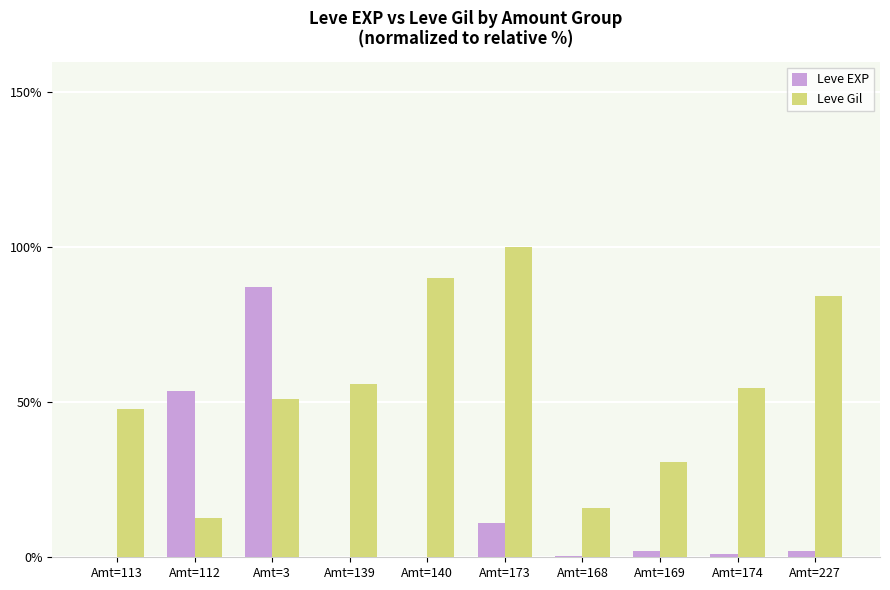

True or false: Leve Gil has a value of 76.8 at Amt=113.

False